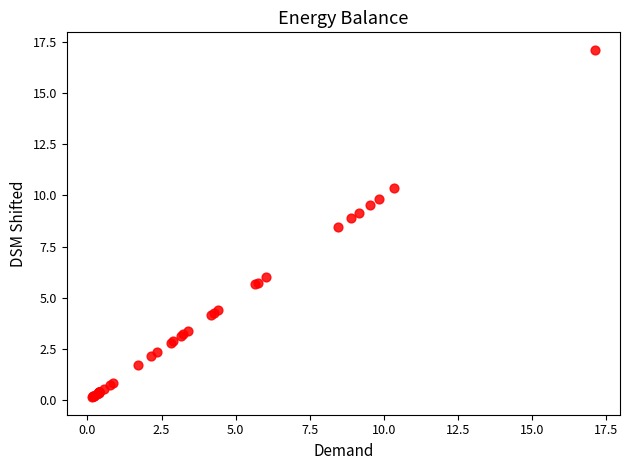

What Y value in the scatter plot is closest to 8?

8.5